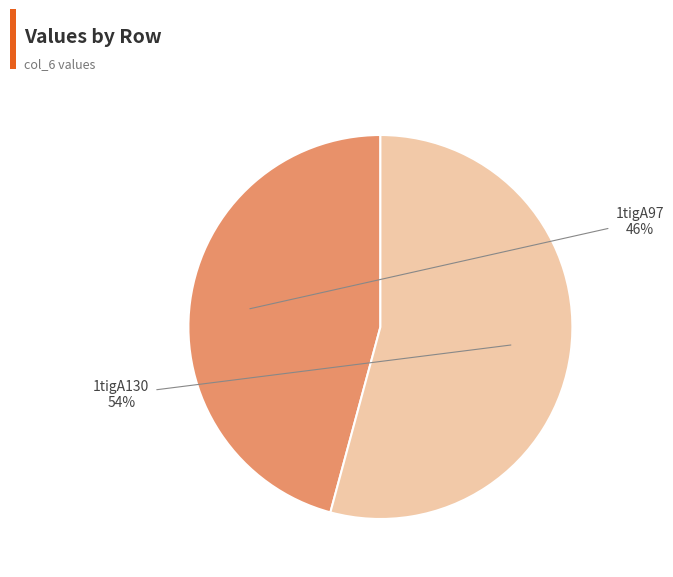

How many slices are in this pie chart?

2